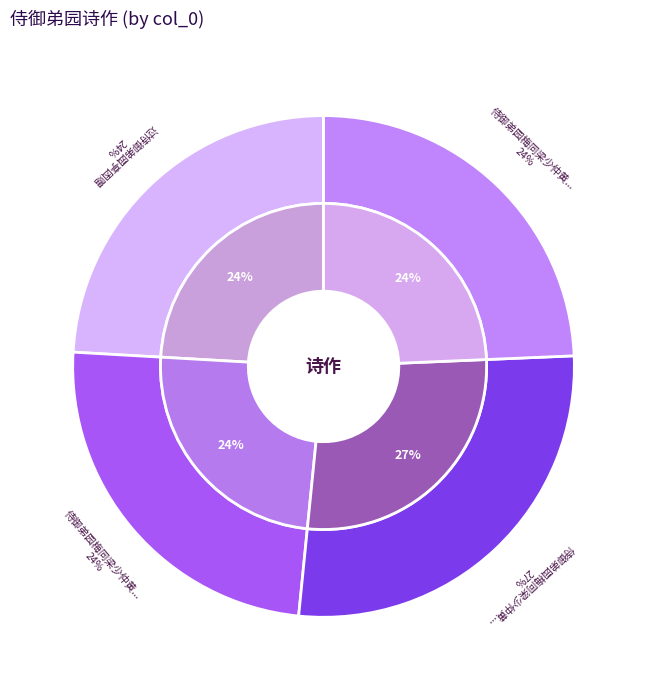

Is there any slice that represents more than half of the pie?

No